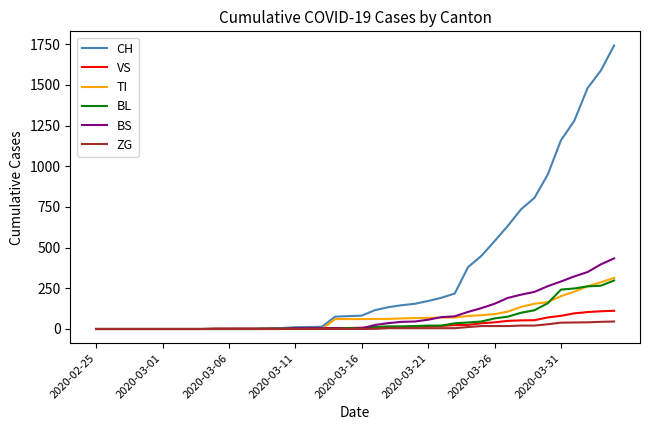

What are all the series names shown in the legend?

CH, VS, TI, BL, BS, ZG